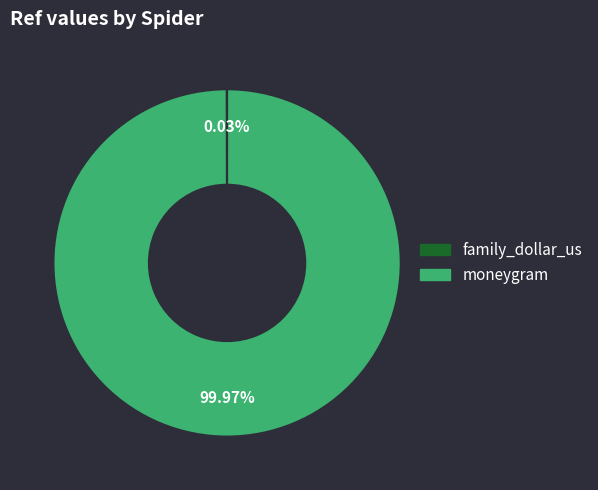

To the nearest percent, what is the difference between the largest and smallest slice percentages?

100%